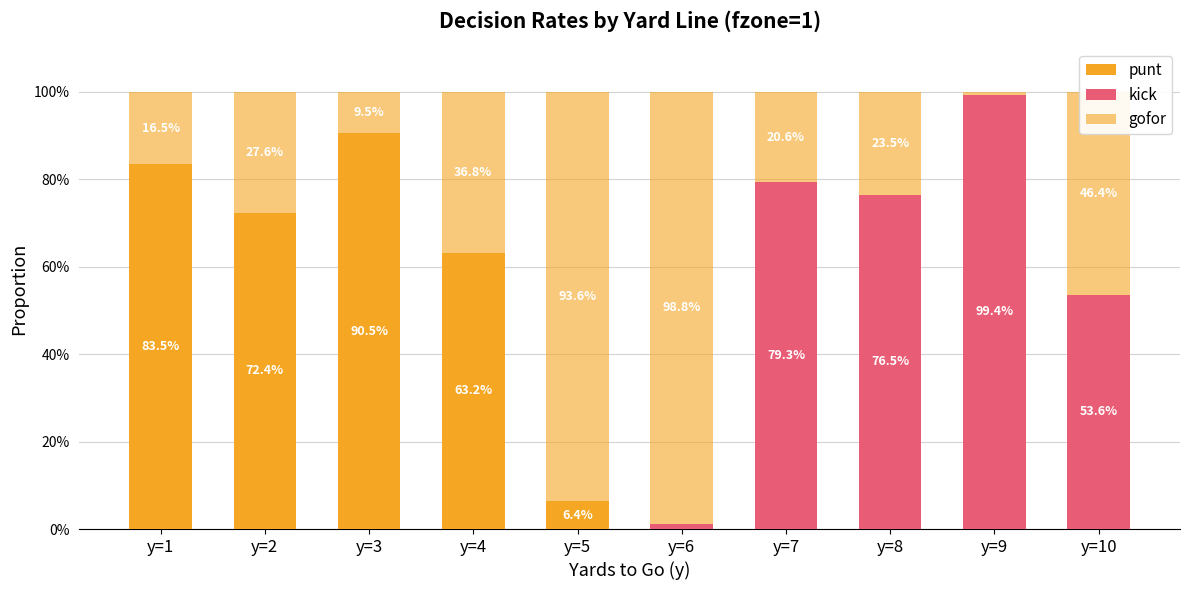

What is the total value across all series at y=5?

1.0